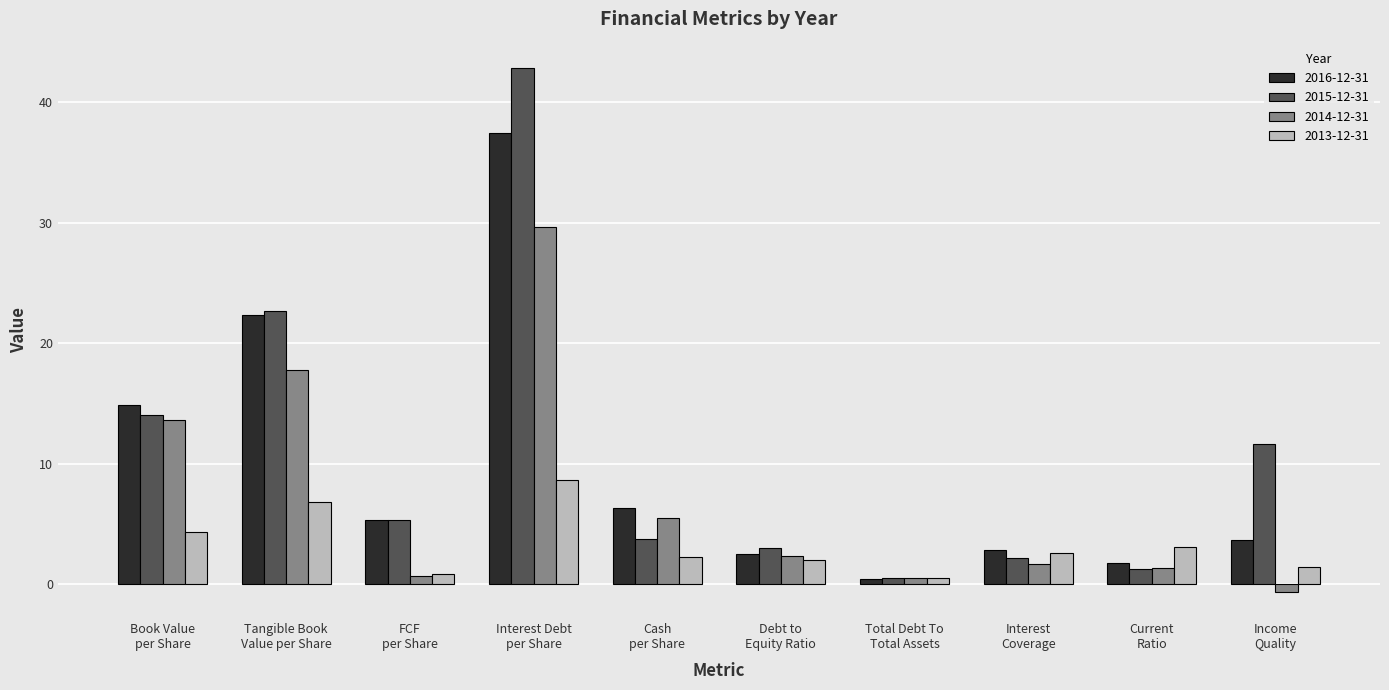

Where is 2013-12-31 nearest to the value 4?

Book Value
per Share